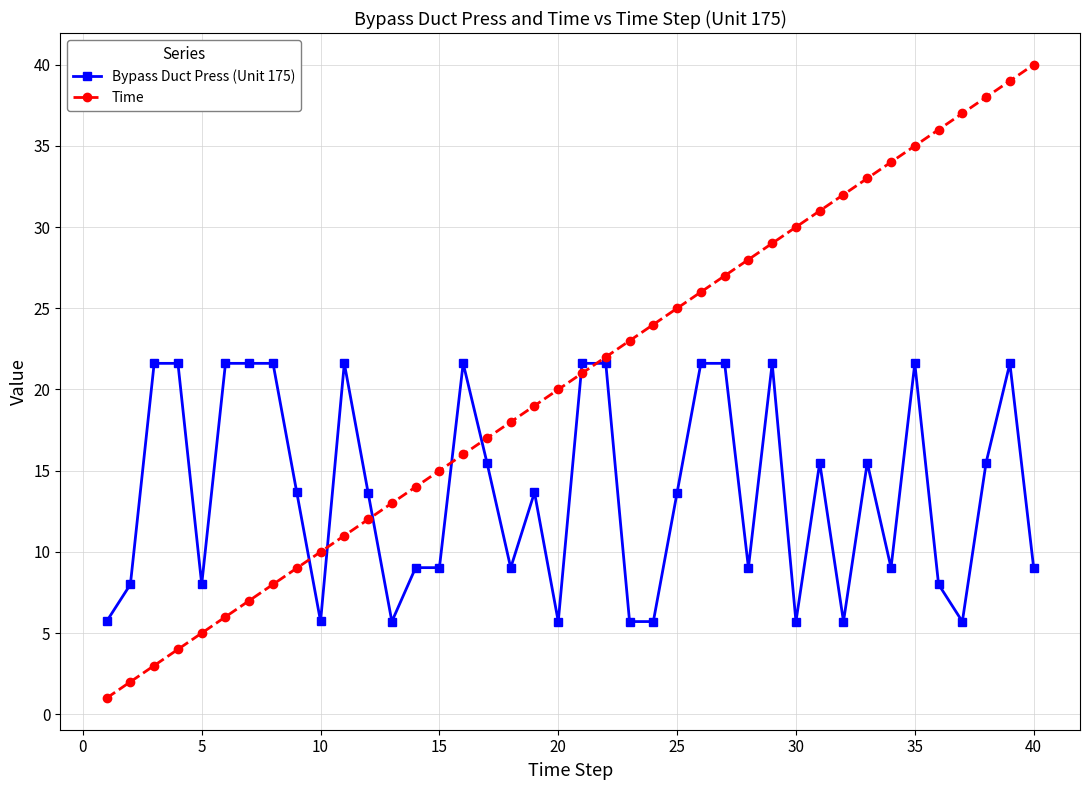

Does the chart display data point markers on the line(s)?

Yes